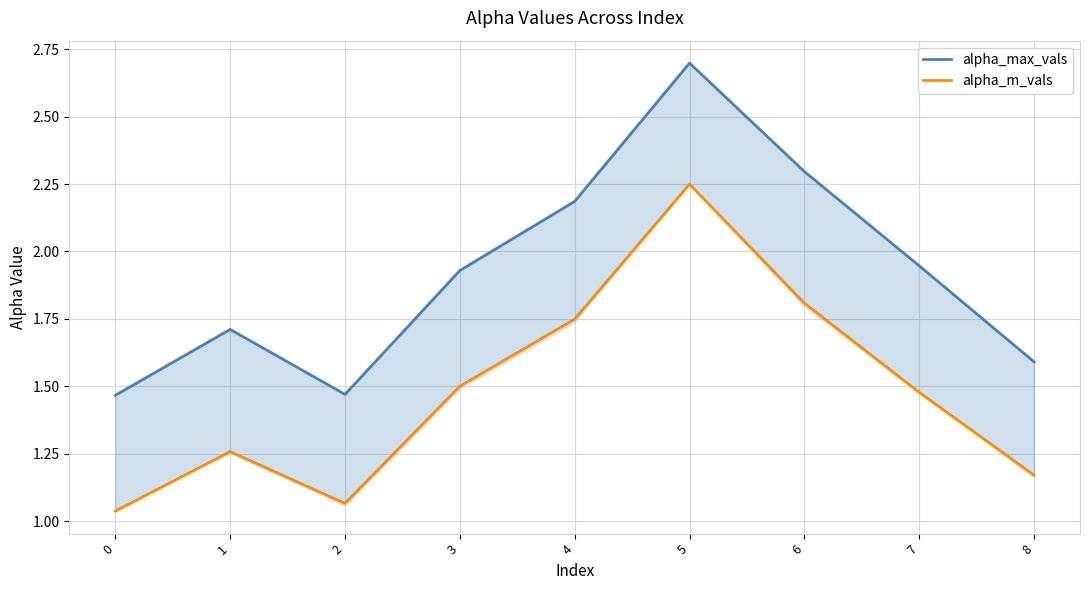

What is the difference between the second highest and minimum values in the alpha_m_vals series?

0.8